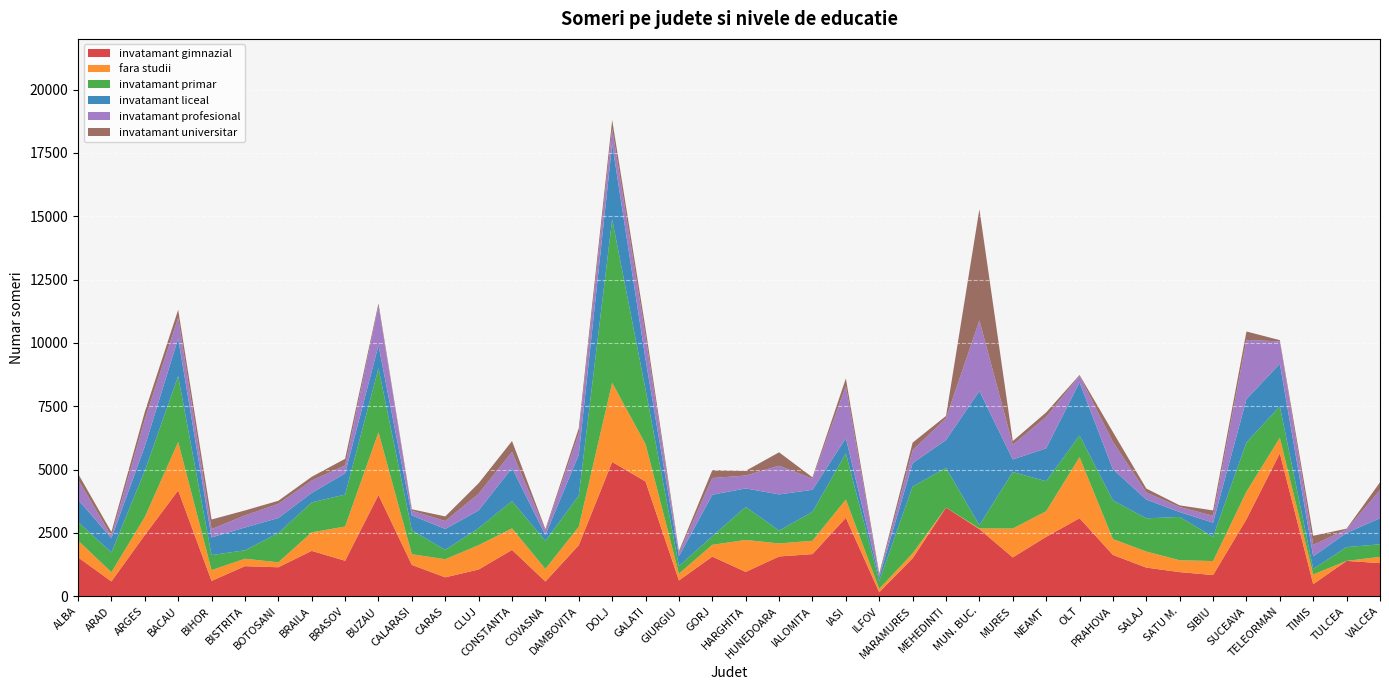

Reading right to left, what are all the values shown in this chart?

invatamant gimnazial: VALCEA=1305	TULCEA=1394	TIMIS=476	TELEORMAN=5642	SUCEAVA=3041	SIBIU=835	SATU M.=951	SALAJ=1129	PRAHOVA=1629	OLT=3078	NEAMT=2343	MURES=1531	MUN. BUC.=2648	MEHEDINTI=3498	MARAMURES=1497	ILFOV=157	IASI=3096	IALOMITA=1661	HUNEDOARA=1568	HARGHITA=959	GORJ=1563	GIURGIU=622	GALATI=4527	DOLJ=5300	DAMBOVITA=2015	COVASNA=580	CONSTANTA=1827	CLUJ=1054	CARAS=744	CALARASI=1235	BUZAU=3995	BRASOV=1399	BRAILA=1789	BOTOSANI=1142	BISTRITA=1185	BIHOR=604	BACAU=4177	ARGES=2414	ARAD=583	ALBA=1535
fara studii: VALCEA=247	TULCEA=0	TIMIS=382	TELEORMAN=610	SUCEAVA=1087	SIBIU=552	SATU M.=468	SALAJ=634	PRAHOVA=626	OLT=2410	NEAMT=1012	MURES=1141	MUN. BUC.=27	MEHEDINTI=0	MARAMURES=194	ILFOV=134	IASI=721	IALOMITA=527	HUNEDOARA=514	HARGHITA=1261	GORJ=465	GIURGIU=268	GALATI=1475	DOLJ=3125	DAMBOVITA=728	COVASNA=496	CONSTANTA=850	CLUJ=961	CARAS=715	CALARASI=422	BUZAU=2476	BRASOV=1351	BRAILA=731	BOTOSANI=195	BISTRITA=294	BIHOR=424	BACAU=1910	ARGES=709	ARAD=363	ALBA=664
invatamant primar: VALCEA=497	TULCEA=543	TIMIS=219	TELEORMAN=1241	SUCEAVA=1944	SIBIU=956	SATU M.=1708	SALAJ=1311	PRAHOVA=1525	OLT=855	NEAMT=1184	MURES=2229	MUN. BUC.=131	MEHEDINTI=1563	MARAMURES=2639	ILFOV=310	IASI=1820	IALOMITA=1142	HUNEDOARA=508	HARGHITA=1303	GORJ=338	GIURGIU=301	GALATI=2158	DOLJ=6452	DAMBOVITA=1230	COVASNA=1105	CONSTANTA=1077	CLUJ=670	CARAS=369	CALARASI=944	BUZAU=2528	BRASOV=1262	BRAILA=1184	BOTOSANI=1154	BISTRITA=333	BIHOR=595	BACAU=2602	ARGES=1826	ARAD=780	ALBA=730
invatamant liceal: VALCEA=1029	TULCEA=563	TIMIS=496	TELEORMAN=1683	SUCEAVA=1706	SIBIU=561	SATU M.=193	SALAJ=742	PRAHOVA=1232	OLT=2097	NEAMT=1298	MURES=497	MUN. BUC.=5296	MEHEDINTI=1104	MARAMURES=923	ILFOV=149	IASI=603	IALOMITA=870	HUNEDOARA=1428	HARGHITA=731	GORJ=1640	GIURGIU=387	GALATI=1188	DOLJ=2971	DAMBOVITA=1612	COVASNA=233	CONSTANTA=1310	CLUJ=701	CARAS=825	CALARASI=588	BUZAU=901	BRASOV=838	BRAILA=374	BOTOSANI=593	BISTRITA=901	BIHOR=697	BACAU=1486	ARGES=965	ARAD=565	ALBA=885
invatamant profesional: VALCEA=1110	TULCEA=133	TIMIS=455	TELEORMAN=881	SUCEAVA=2340	SIBIU=272	SATU M.=197	SALAJ=281	PRAHOVA=1076	OLT=262	NEAMT=1239	MURES=579	MUN. BUC.=2784	MEHEDINTI=857	MARAMURES=509	ILFOV=68	IASI=2058	IALOMITA=439	HUNEDOARA=1132	HARGHITA=509	GORJ=659	GIURGIU=136	GALATI=916	DOLJ=615	DAMBOVITA=835	COVASNA=179	CONSTANTA=631	CLUJ=656	CARAS=314	CALARASI=186	BUZAU=1557	BRASOV=313	BRAILA=486	BOTOSANI=560	BISTRITA=474	BIHOR=328	BACAU=819	ARGES=1058	ARAD=81	ALBA=790
invatamant universitar: VALCEA=307	TULCEA=34	TIMIS=357	TELEORMAN=51	SUCEAVA=331	SIBIU=210	SATU M.=68	SALAJ=152	PRAHOVA=393	OLT=30	NEAMT=179	MURES=146	MUN. BUC.=4389	MEHEDINTI=94	MARAMURES=300	ILFOV=73	IASI=297	IALOMITA=52	HUNEDOARA=530	HARGHITA=185	GORJ=313	GIURGIU=65	GALATI=299	DOLJ=339	DAMBOVITA=213	COVASNA=54	CONSTANTA=430	CLUJ=417	CARAS=181	CALARASI=56	BUZAU=104	BRASOV=261	BRAILA=149	BOTOSANI=123	BISTRITA=197	BIHOR=379	BACAU=313	ARGES=302	ARAD=162	ALBA=234